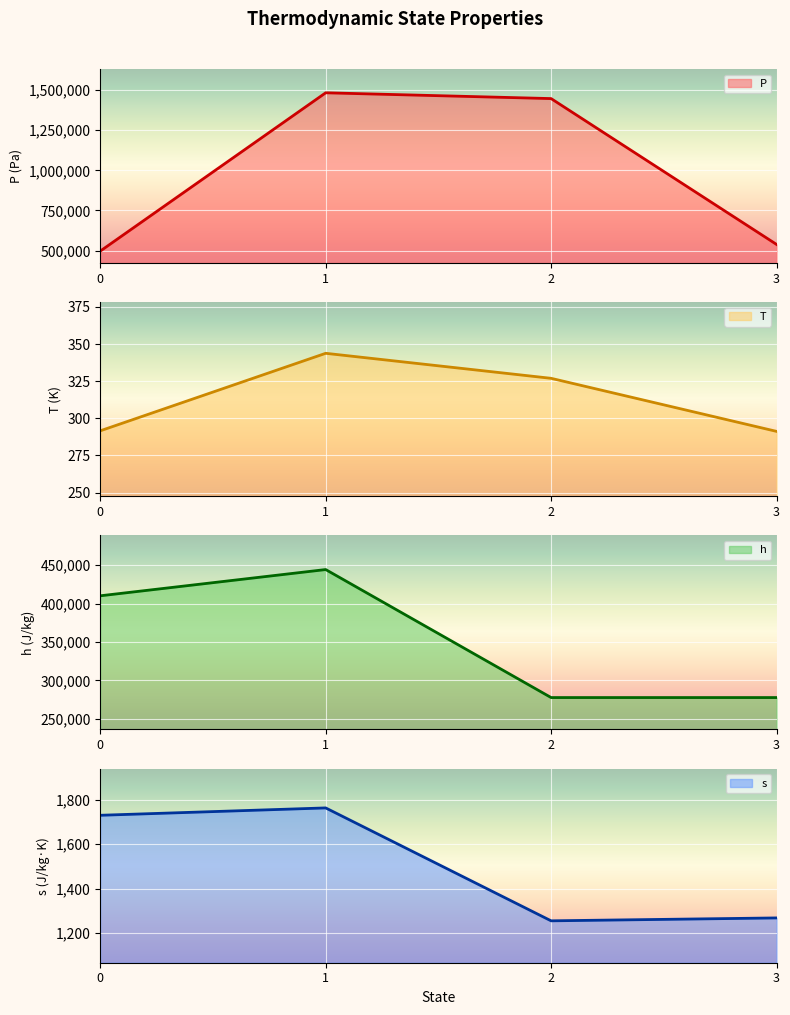

True or false: h and T cross at least once.

False